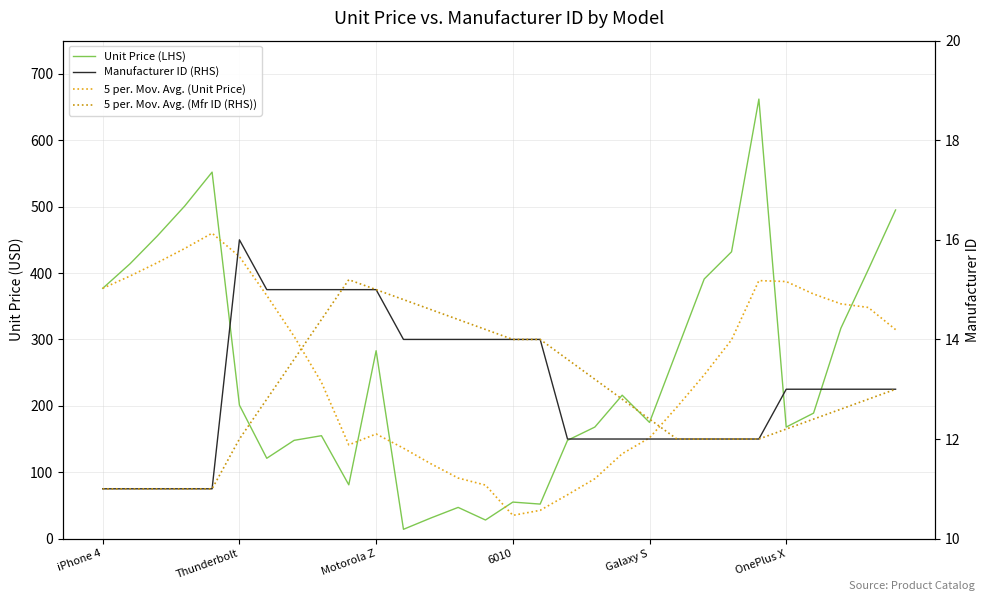

What is the label of the 30th point from the right?

iPhone 4